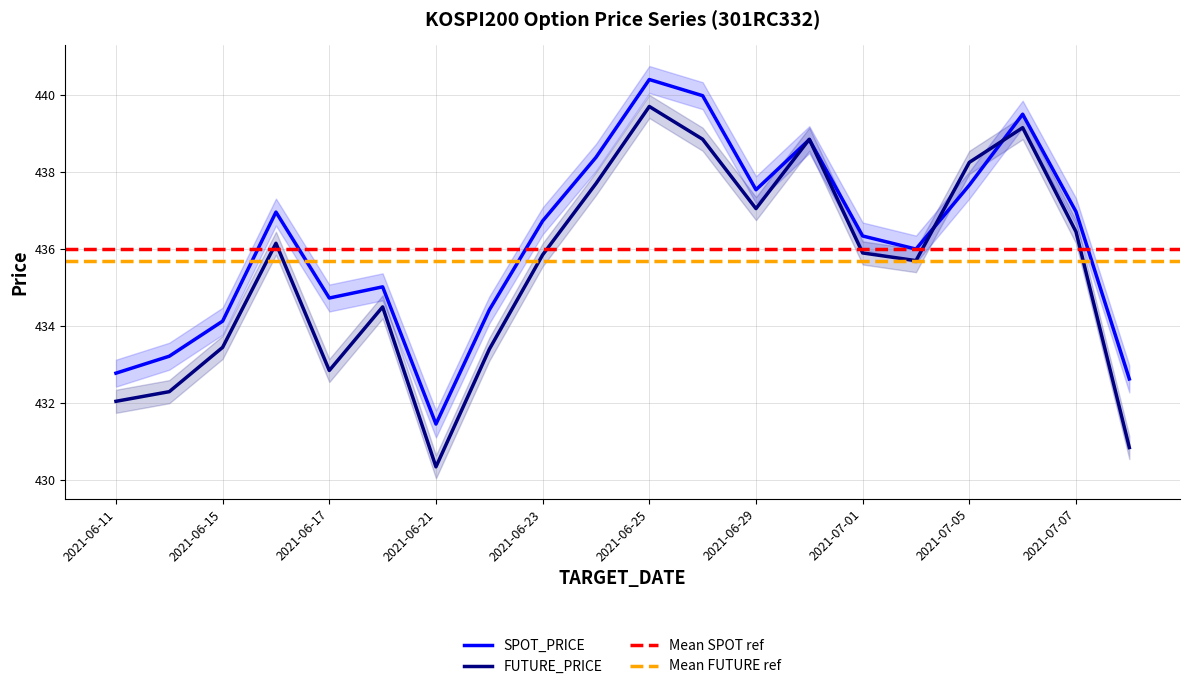

What is the minimum value for FUTURE_PRICE?

430.4